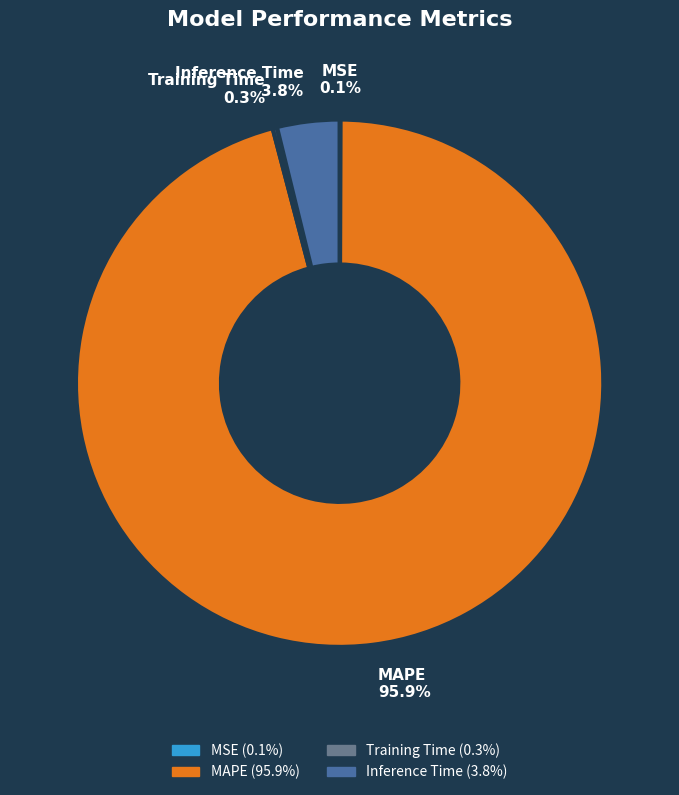

Does Inference Time account for over 50% of the chart?

No